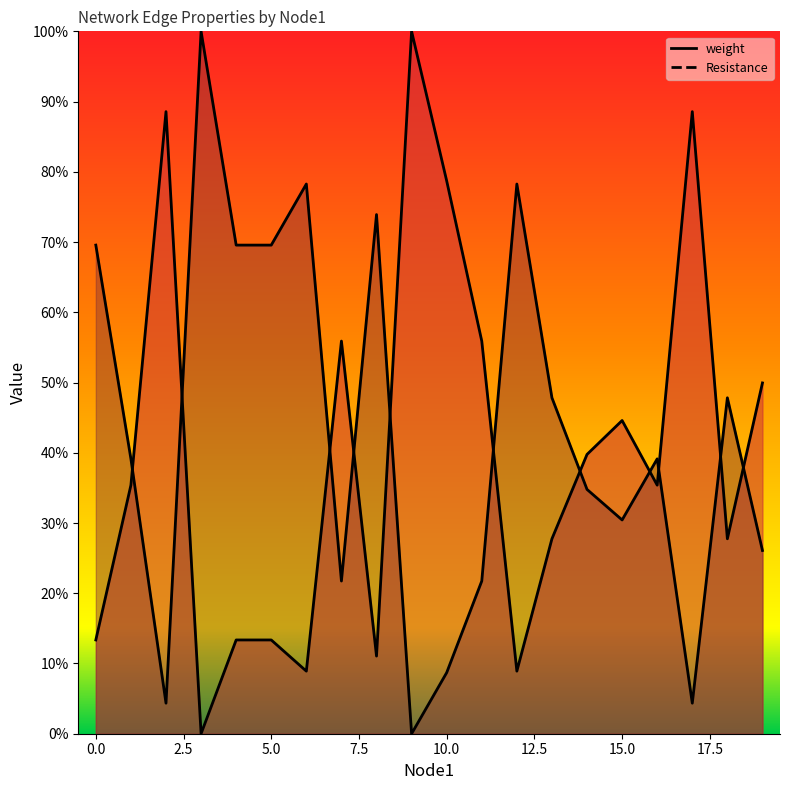

Is the value of Resistance at 19 greater than the value of weight at 0?

Yes